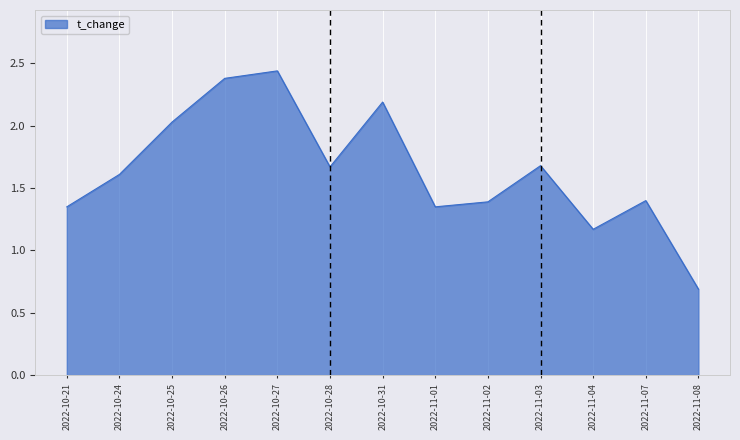

At which category does the chart reach its peak across all series?

2022-10-27